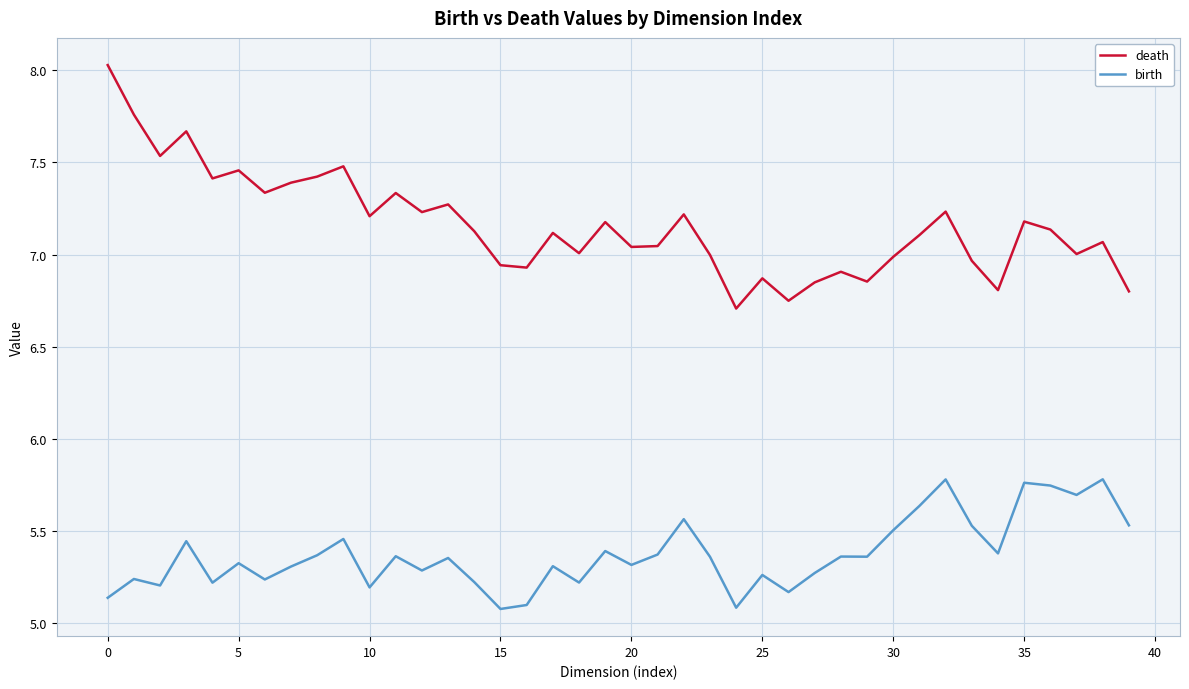

Which series has the largest total across all categories?

death